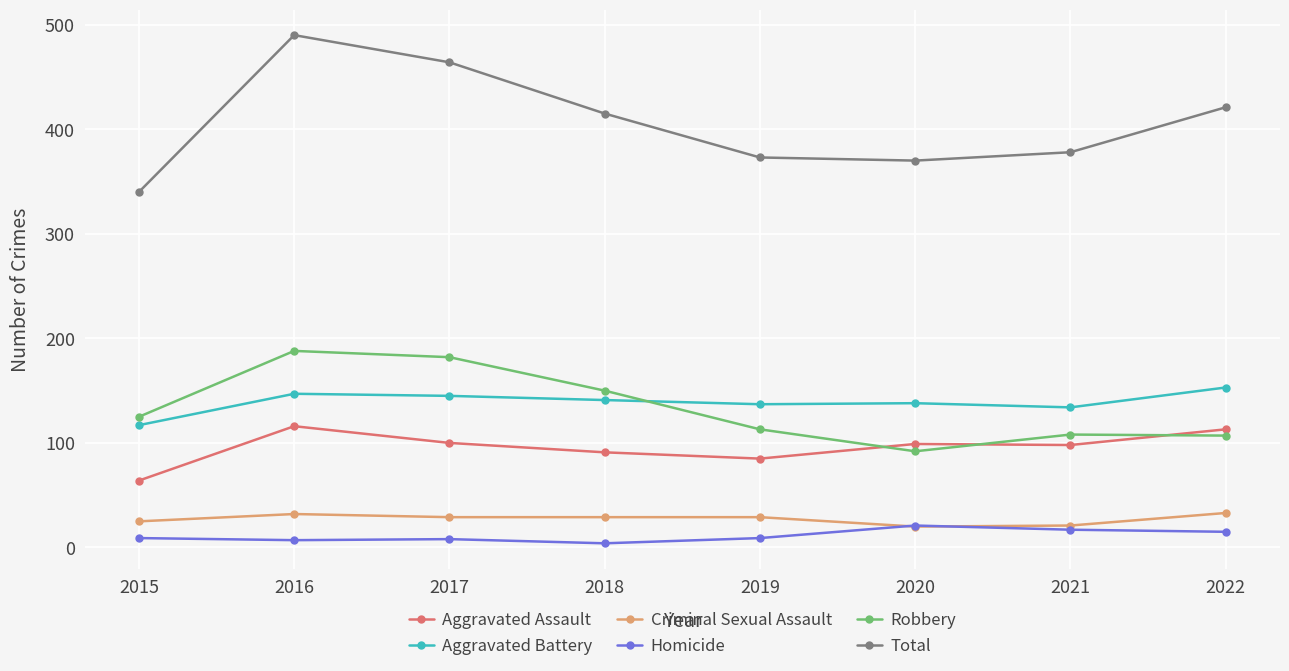

True or false: Criminal Sexual Assault and Robbery intersect in this chart.

False